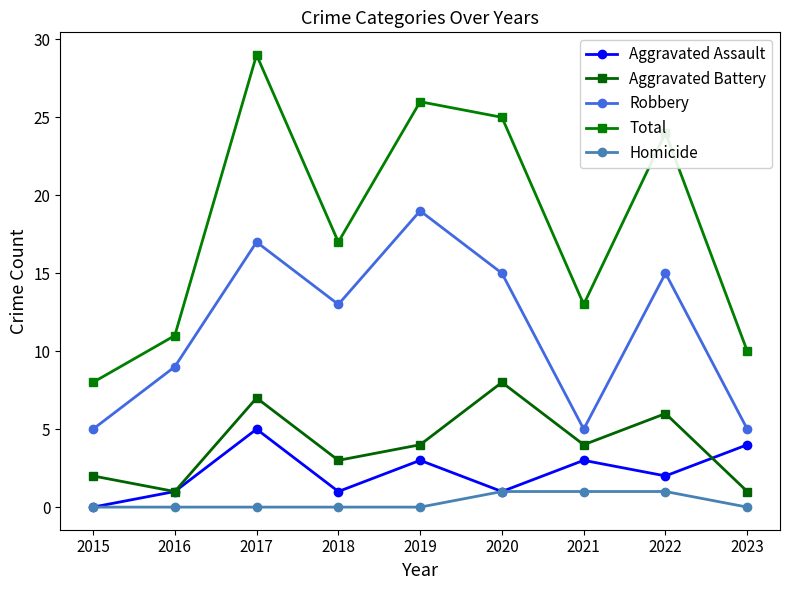

What is the average value of the Aggravated Assault series?

2